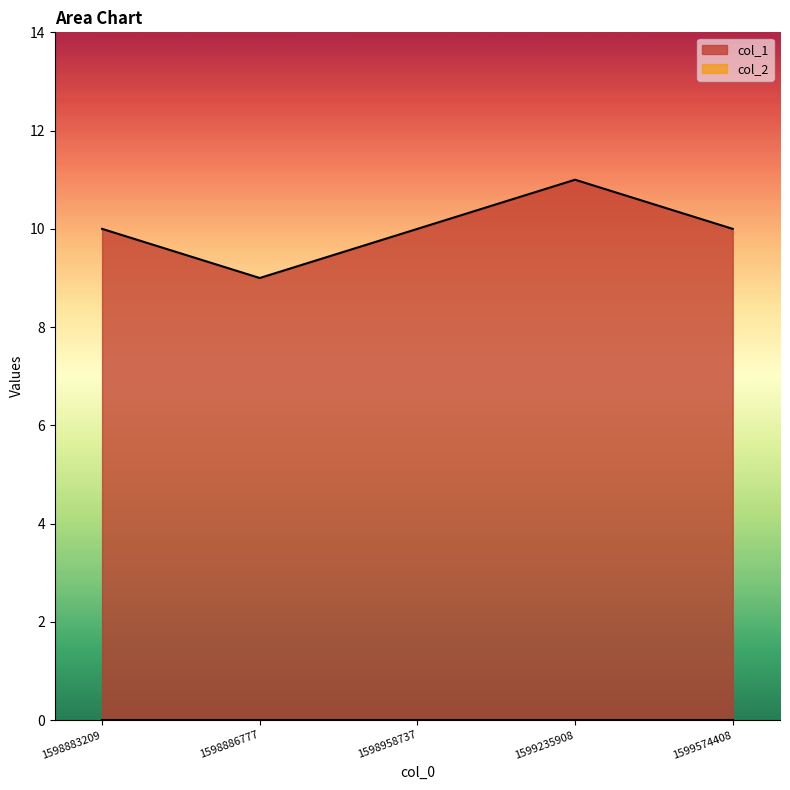

Rank the categories by value from highest to lowest.

1599235908, 1598883209, 1598958737, 1599574408, 1598886777